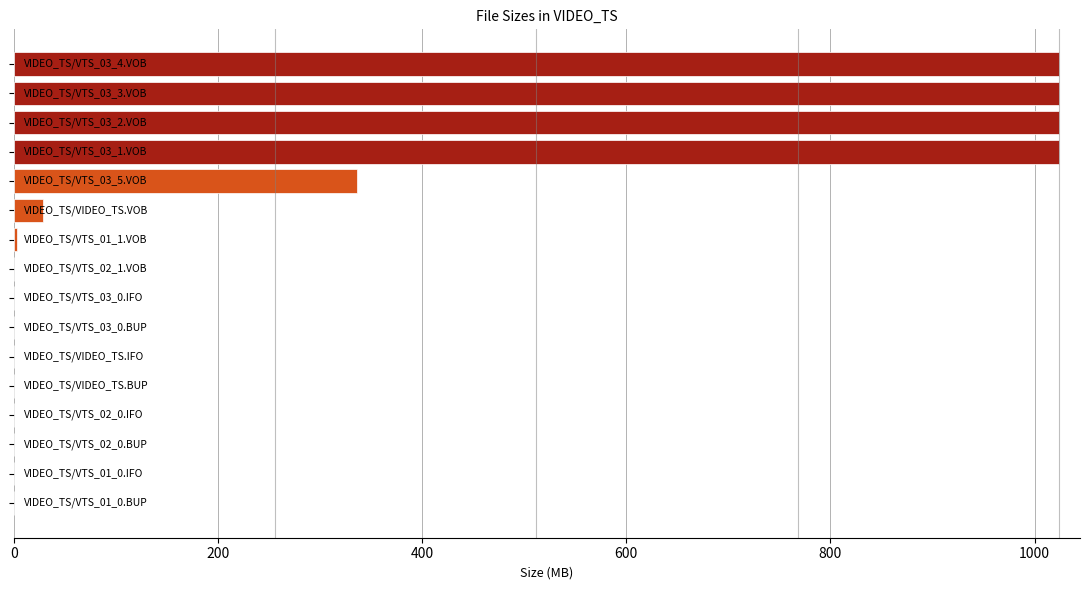

What is the maximum value shown in the chart?

1024.0